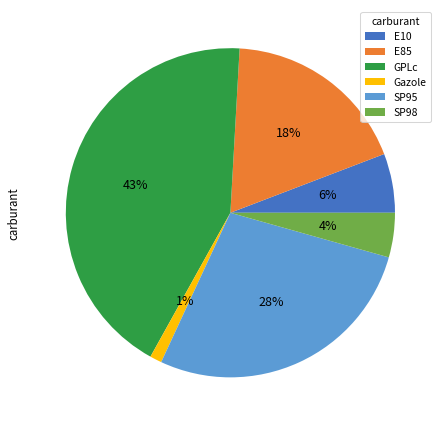

Which slice is the smallest?

Gazole